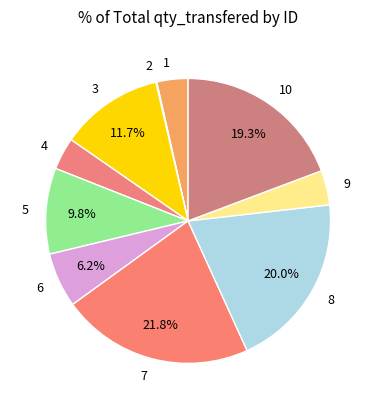

The 4 slice represents 4% of the pie. True or false?

True